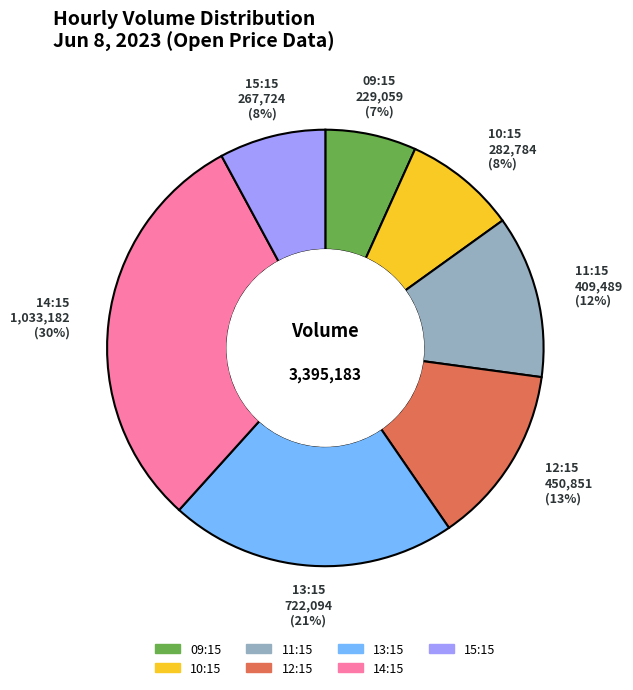

Is there any slice that represents more than half of the pie?

No